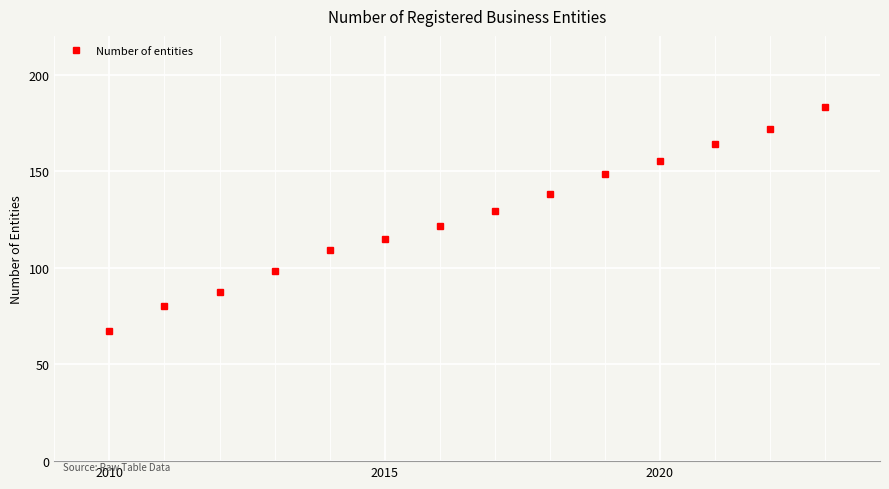

What is the greatest value displayed?

183.5